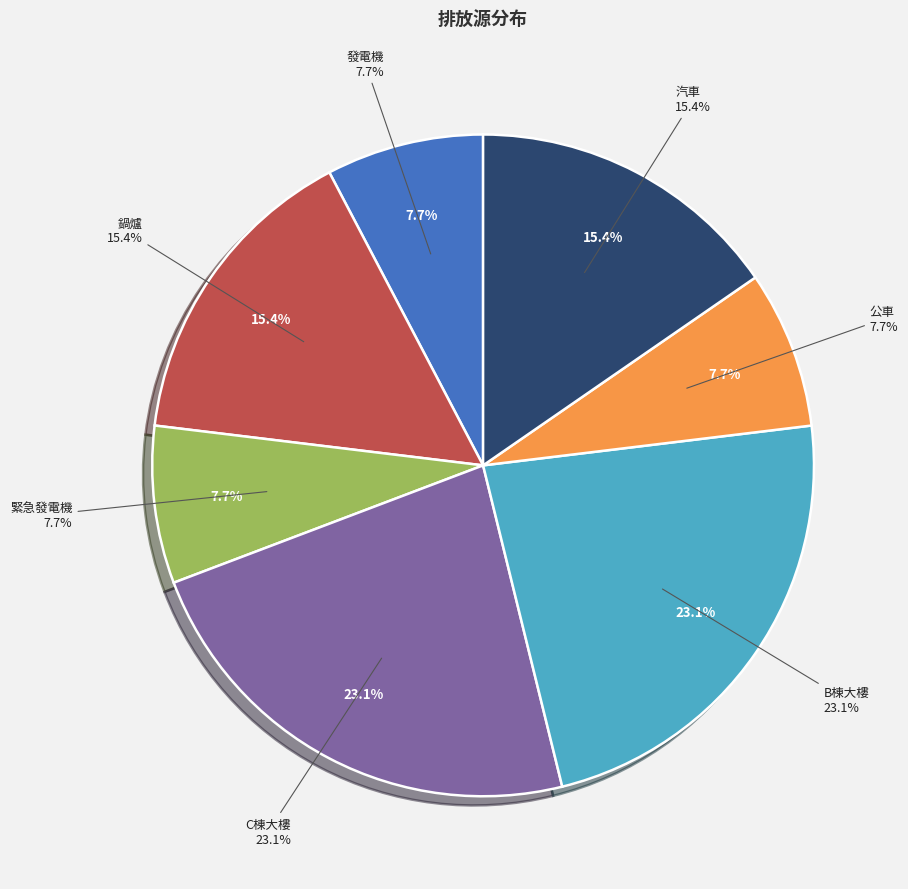

Rank the categories by value from lowest to highest.

發電機, 緊急發電機, 公車, 鍋爐, 汽車, C棟大樓, B棟大樓